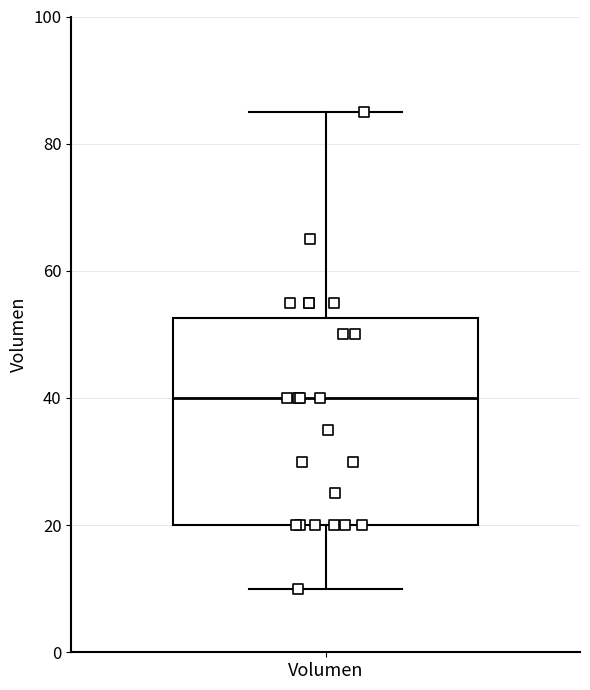

Transcribe this box plot: give where the median line is, the range the box spans, and where the two whiskers end, as read against the y-axis. The values are not printed on the chart, so give them approximately, as read against the axis.

median 40, box 20 to 52, whiskers 10 to 86